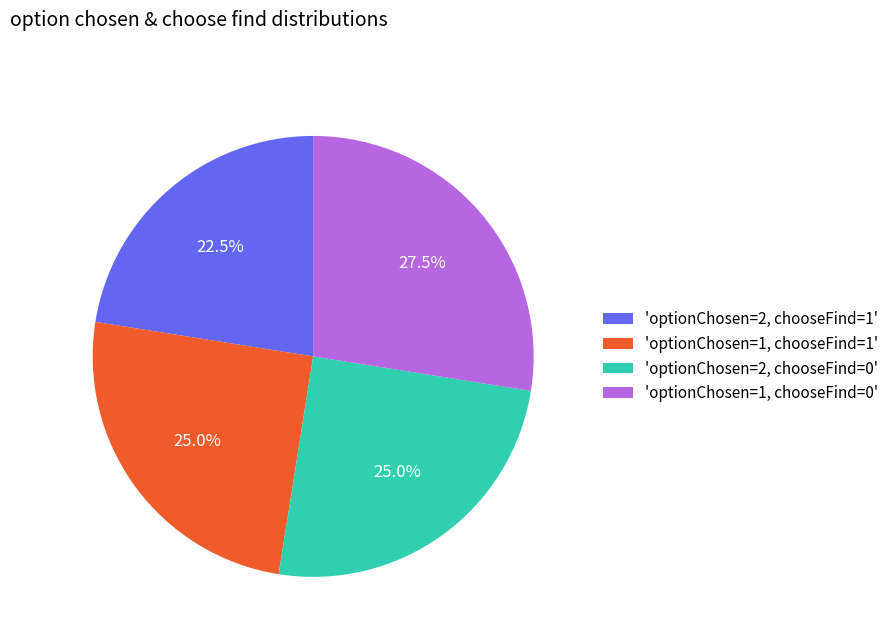

What is the ratio of the value at 'optionChosen=2, chooseFind=0' to the value at 'optionChosen=2, chooseFind=1'?

1.1